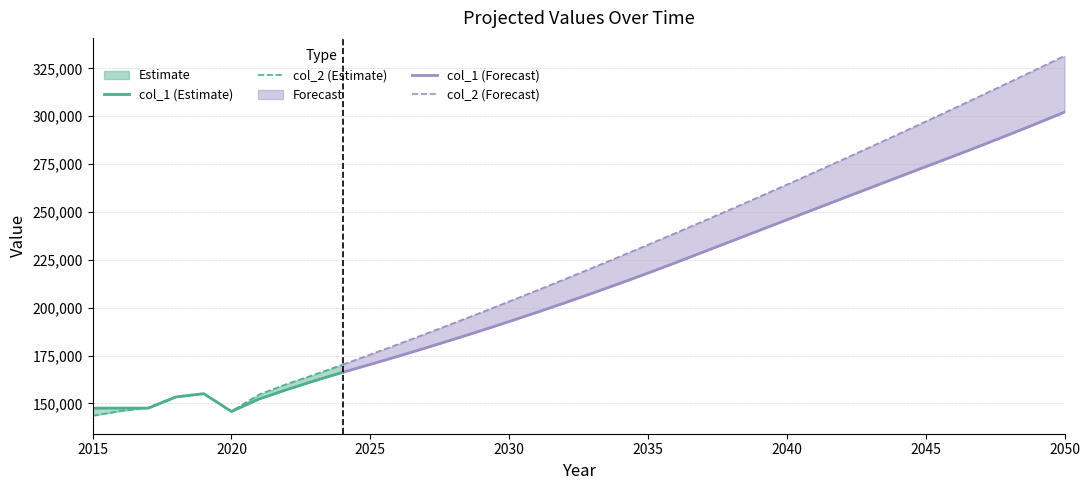

Does the chart display data point markers on the line(s)?

No